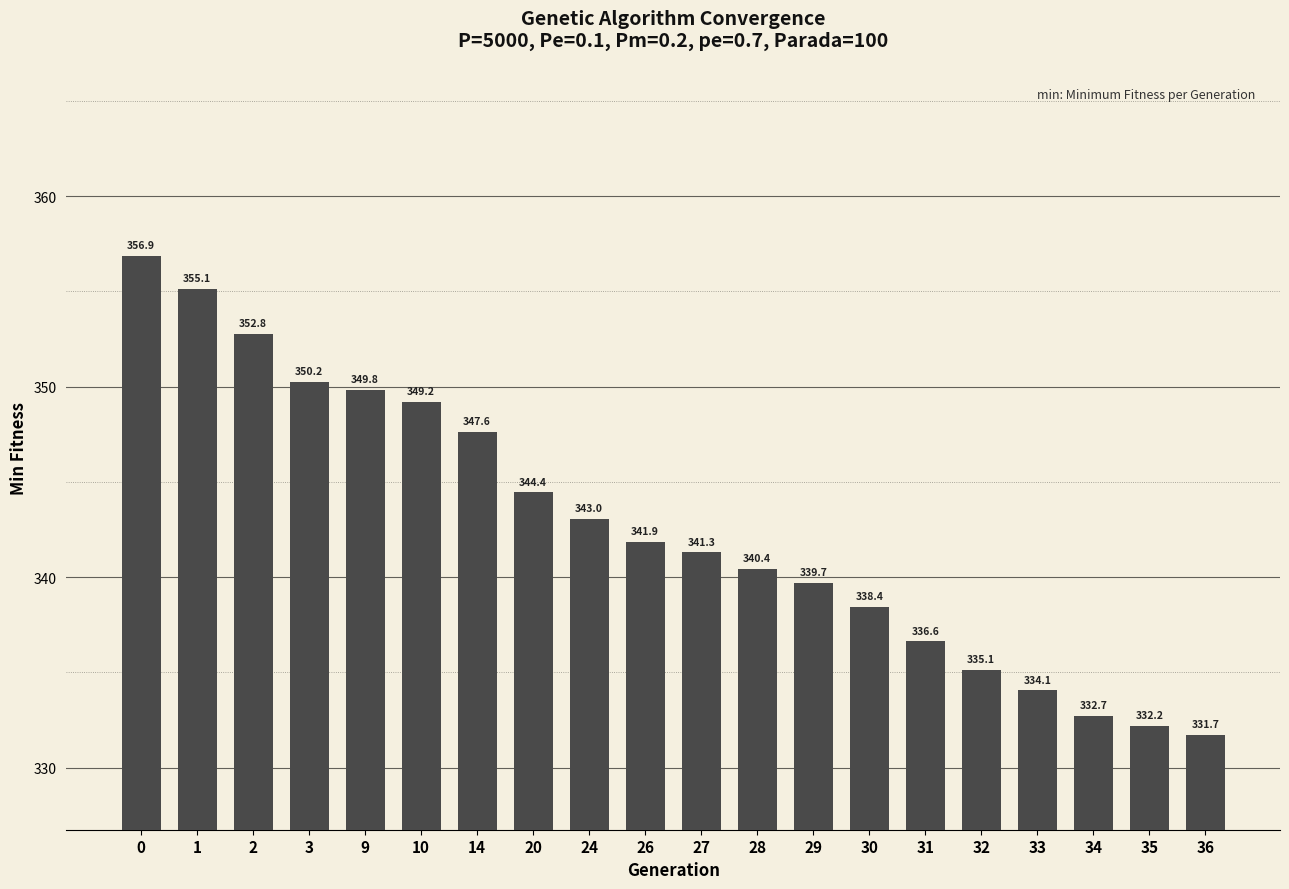

What is the greatest value displayed?

356.9